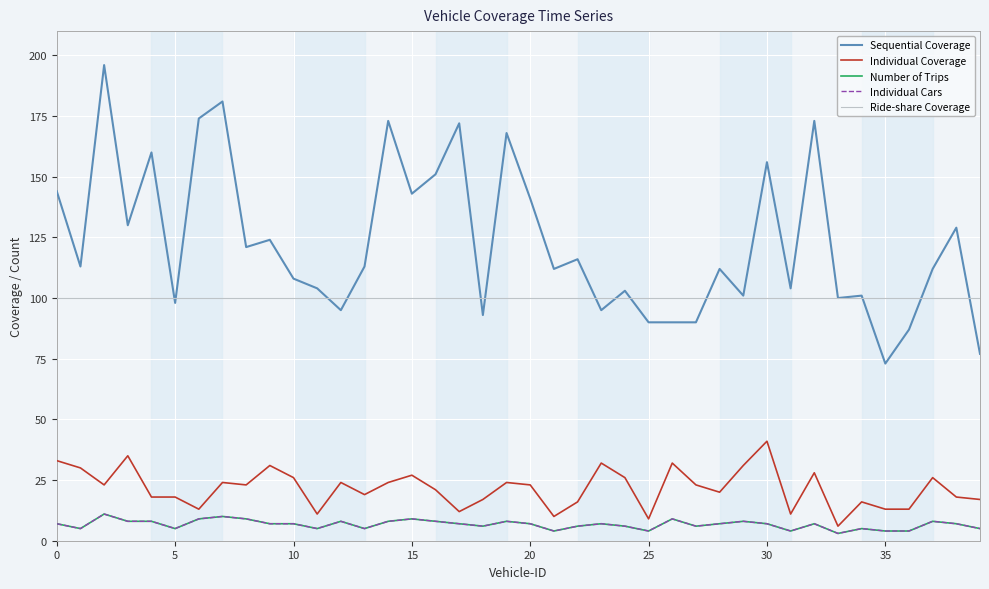

Is this an area chart (filled region under the line)?

No